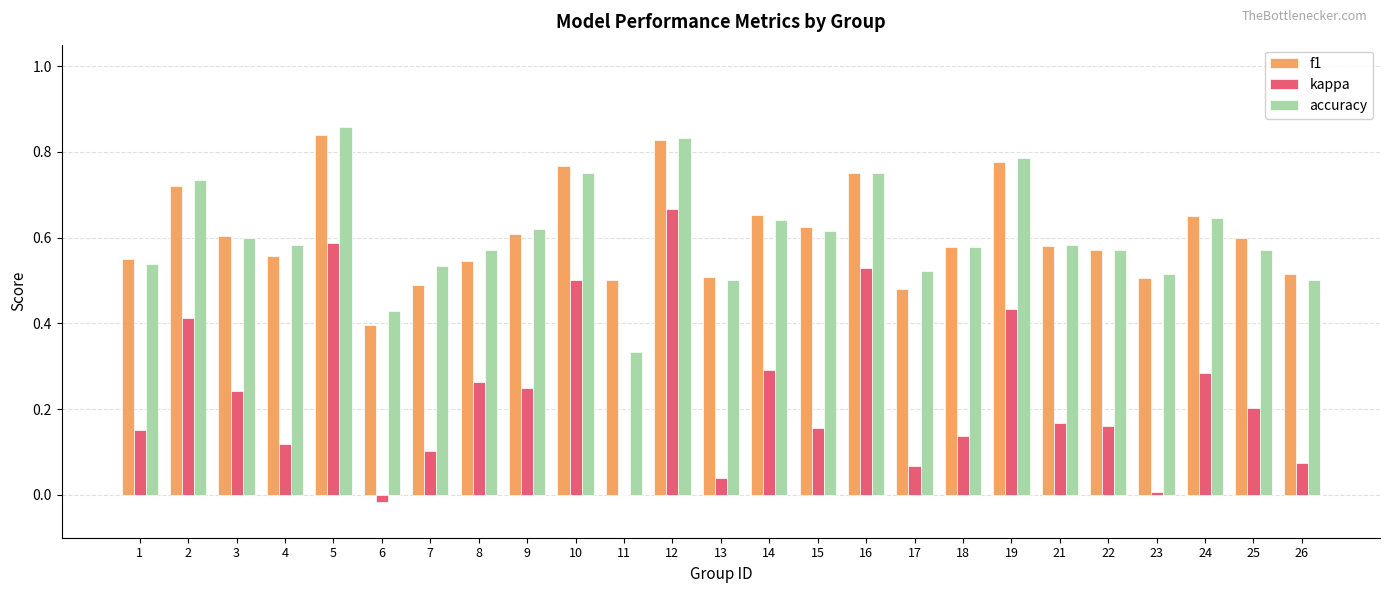

Is the value of kappa at 21 greater than the value of accuracy at 7?

No